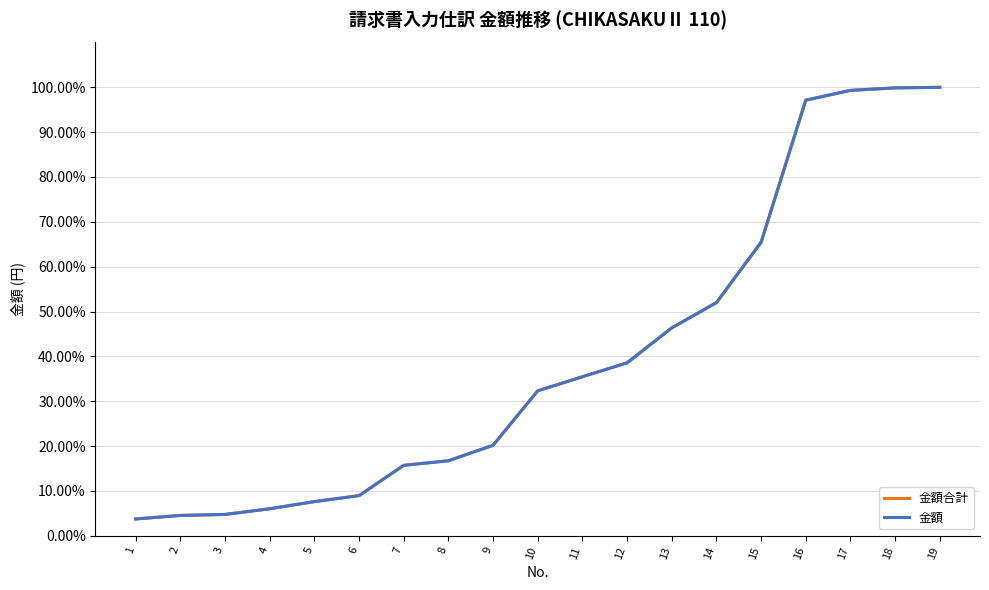

The 金額合計 series shows 97.1 at 16. True or false?

True